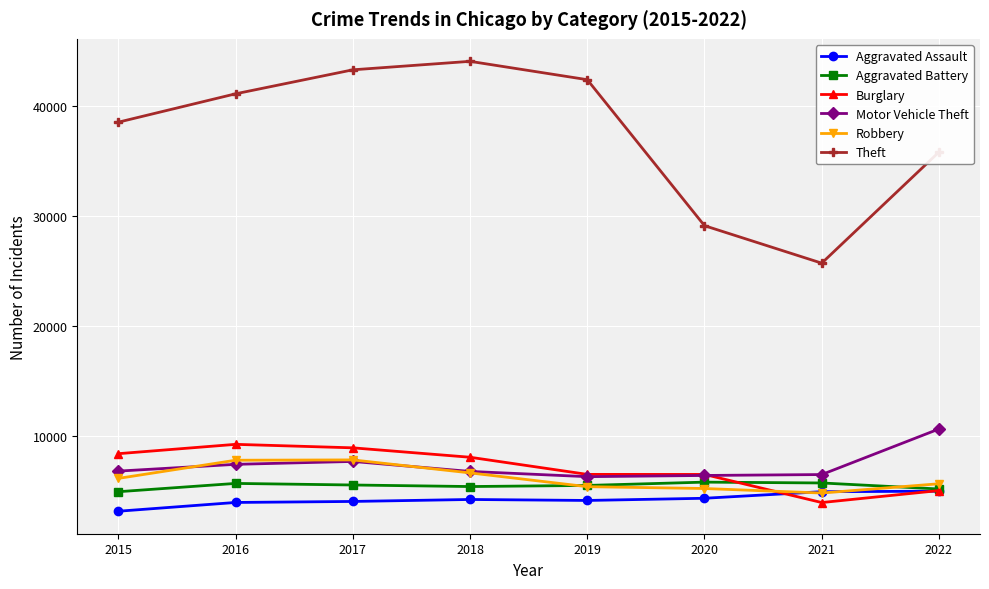

Count the number of categories in the chart.

8